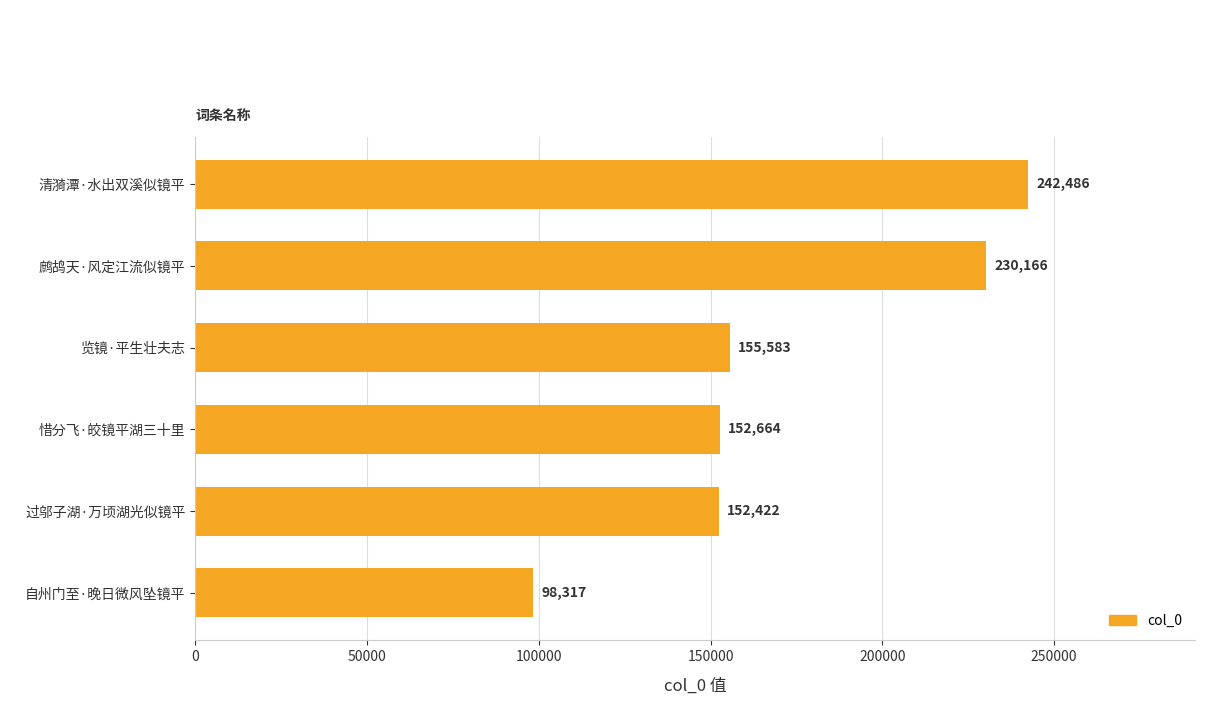

Rank the categories by value from lowest to highest.

自州门至·晚日微风坠镜平, 过邬子湖·万顷湖光似镜平, 惜分飞·皎镜平湖三十里, 览镜·平生壮夫志, 鹧鸪天·风定江流似镜平, 清漪潭·水出双溪似镜平